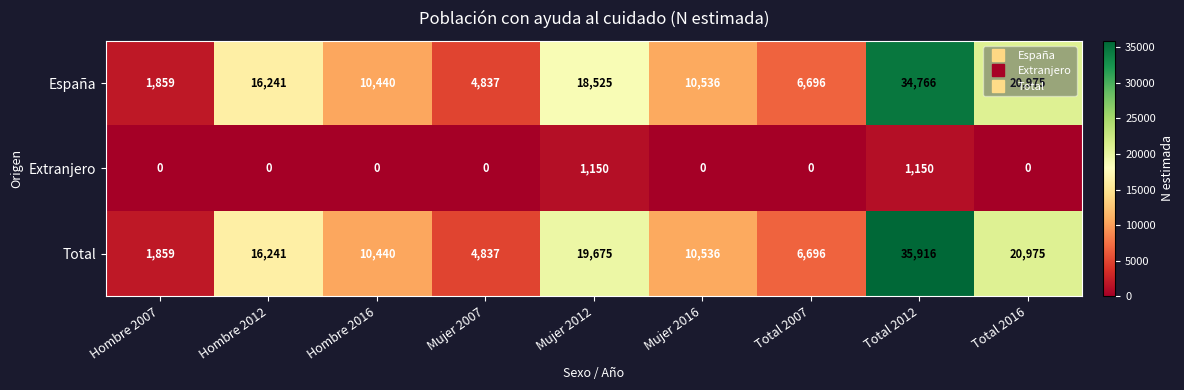

What is the difference between the second highest and minimum values in the Total series?

19116